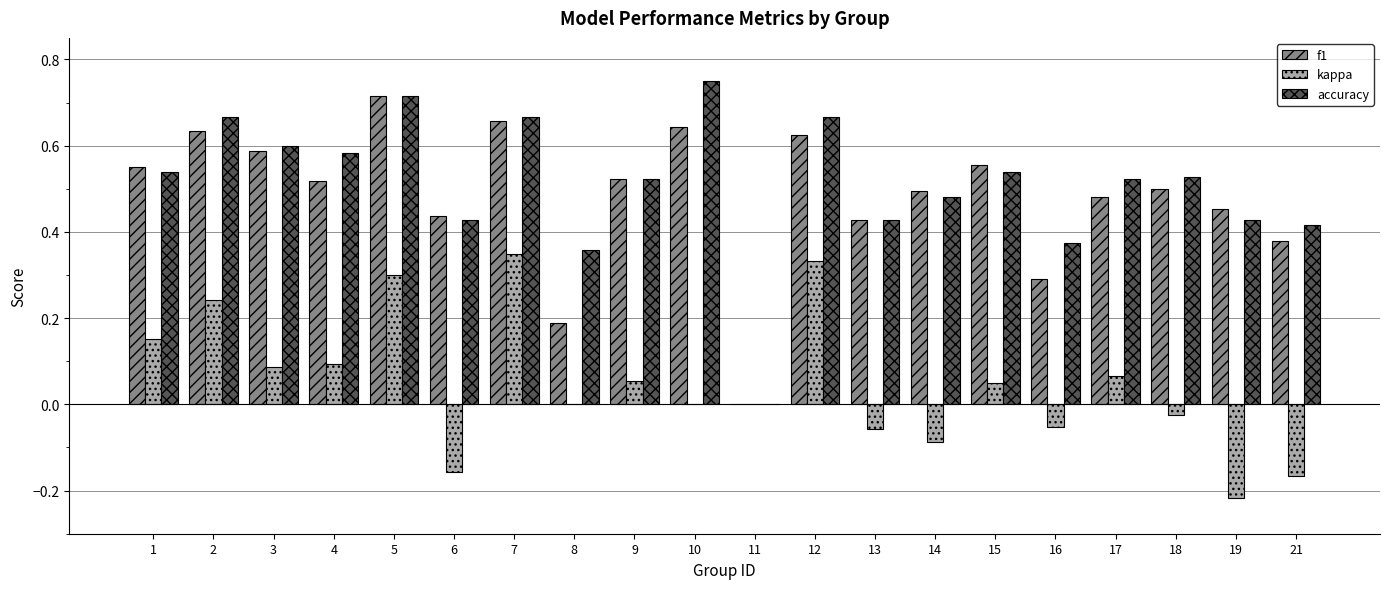

How many groups of bars are there?

20